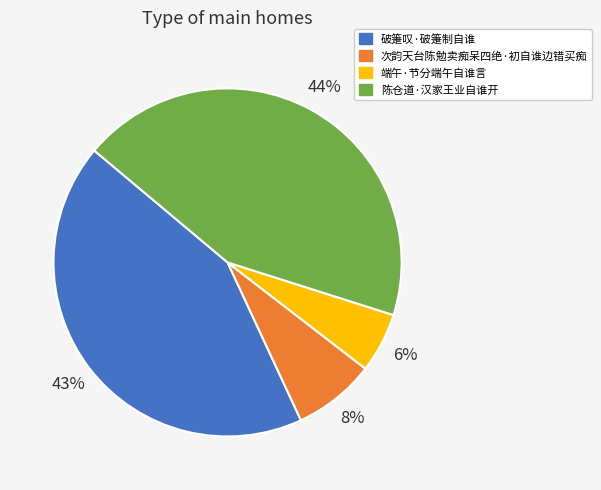

What percentage is the 端午·节分端午自谁言 slice, to the nearest percent?

6%